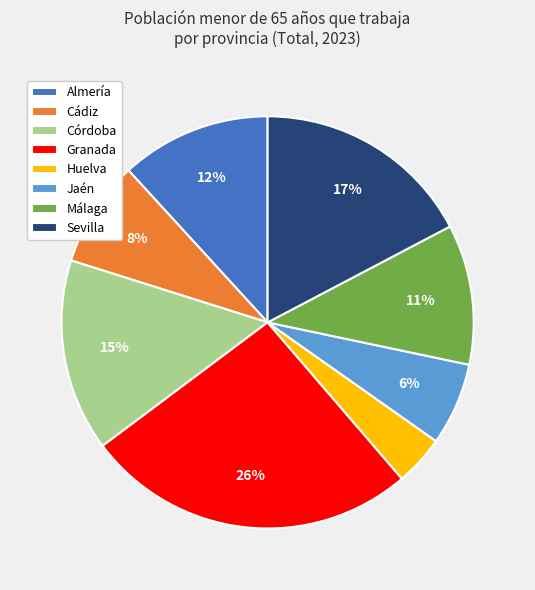

Which slice is the smallest?

Huelva